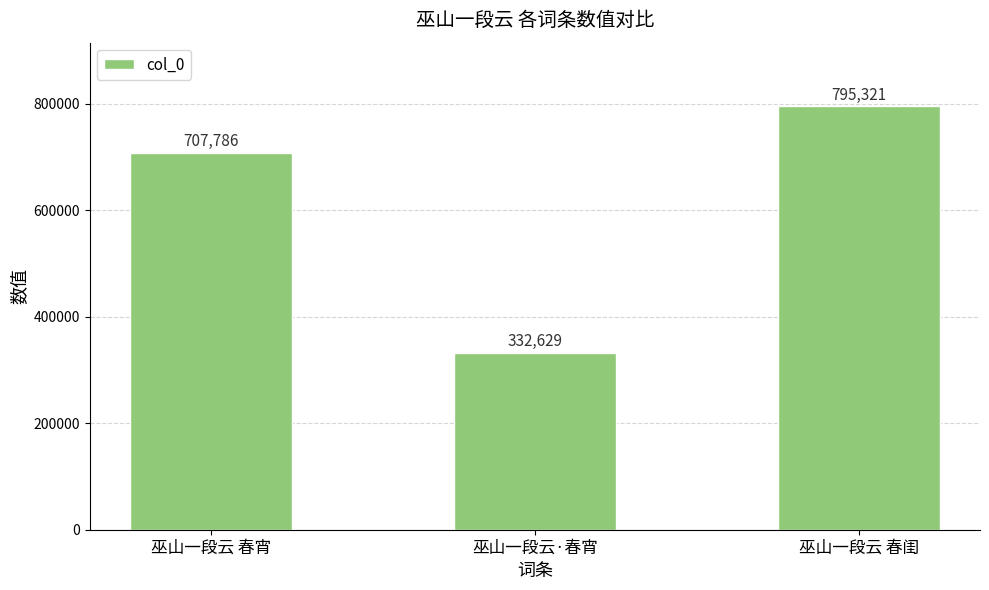

What is the greatest value displayed?

795321